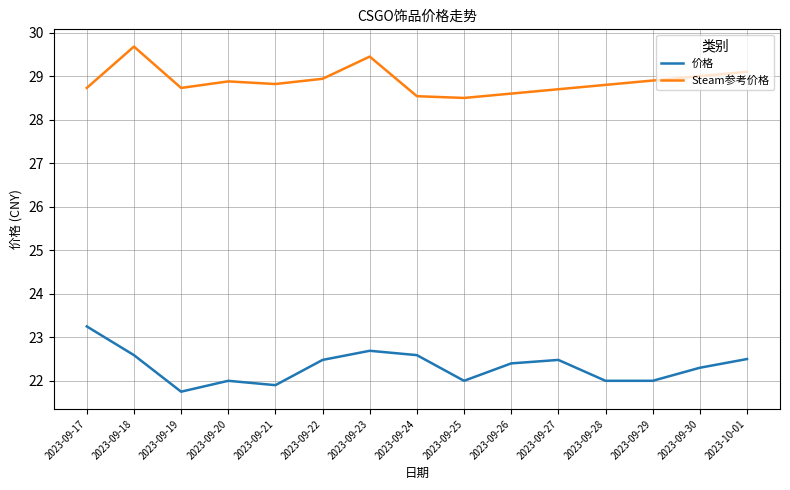

Is the value of 价格 at 2023-09-21 greater than the value of Steam参考价格 at 2023-09-20?

No